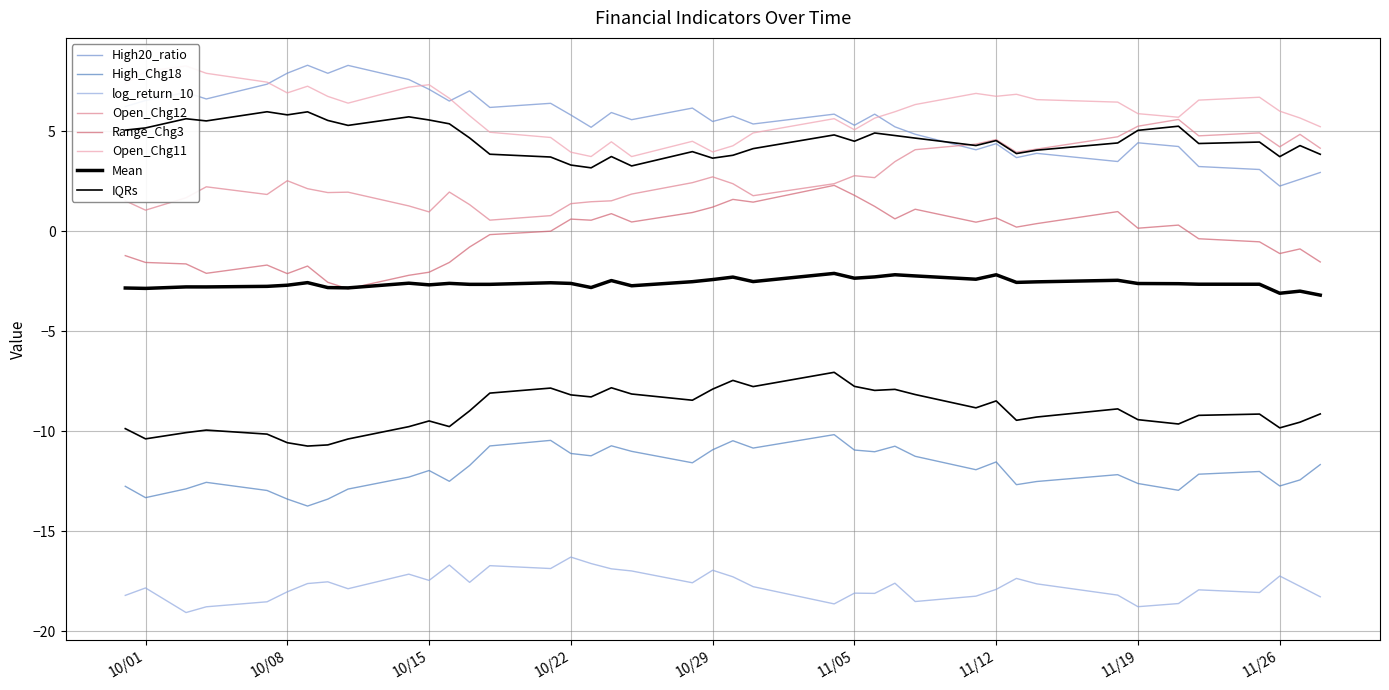

Rank the series at 2024-10-09 from lowest to highest value.

log_return_10, High_Chg18, Range_Chg3, Open_Chg12, Open_Chg11, High20_ratio